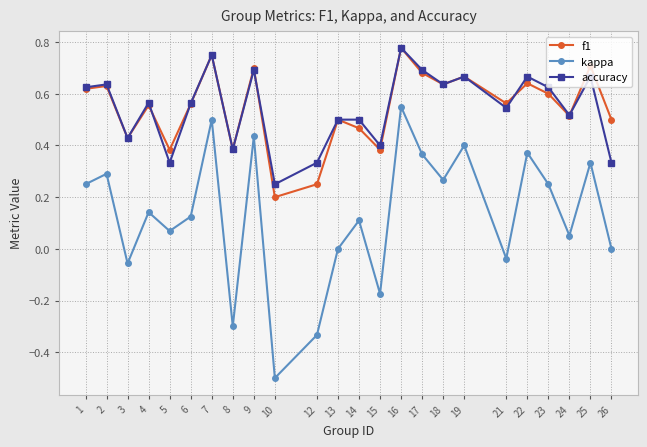

Is the value of accuracy at 25 greater than the value of kappa at 5?

Yes